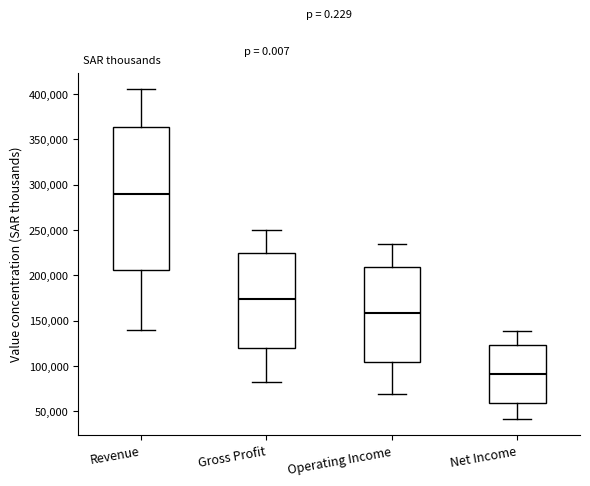

Which box is the tallest, from its lower edge to its upper edge?

Revenue